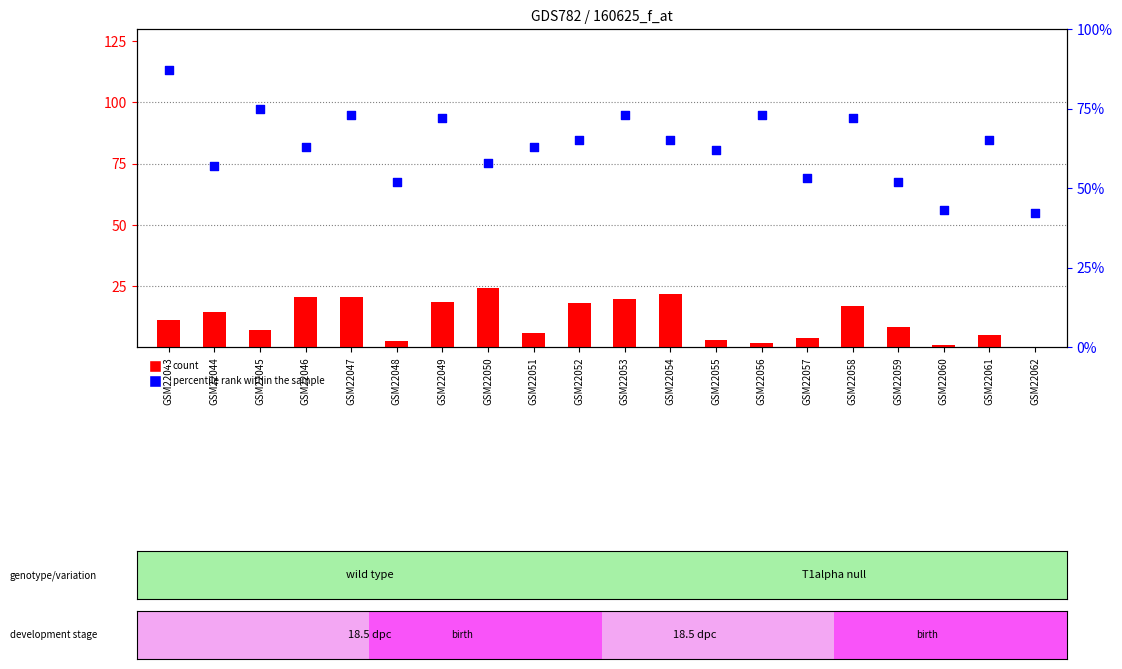

At which category is the sum across all series the highest?

GSM22043